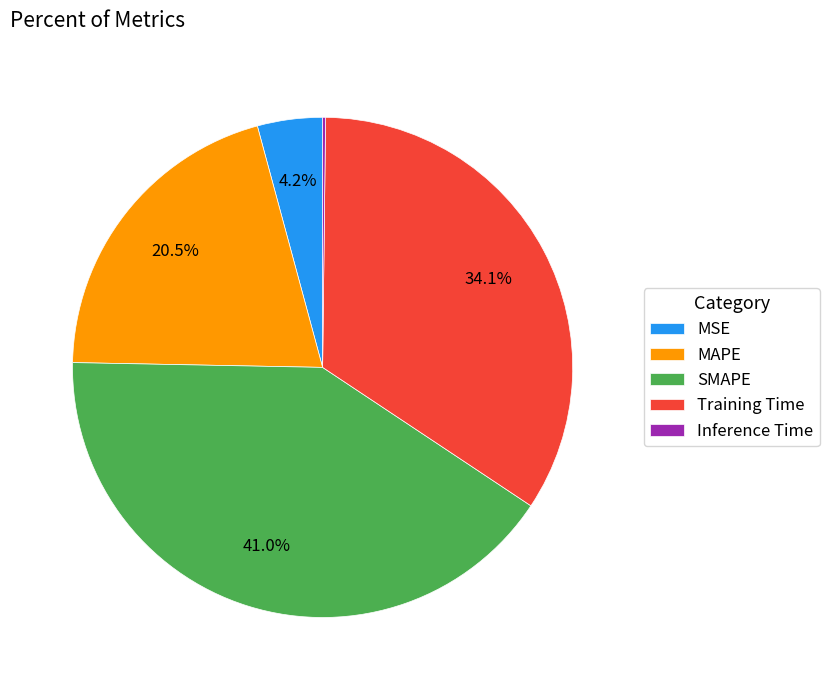

Which category has the biggest portion of the pie?

SMAPE